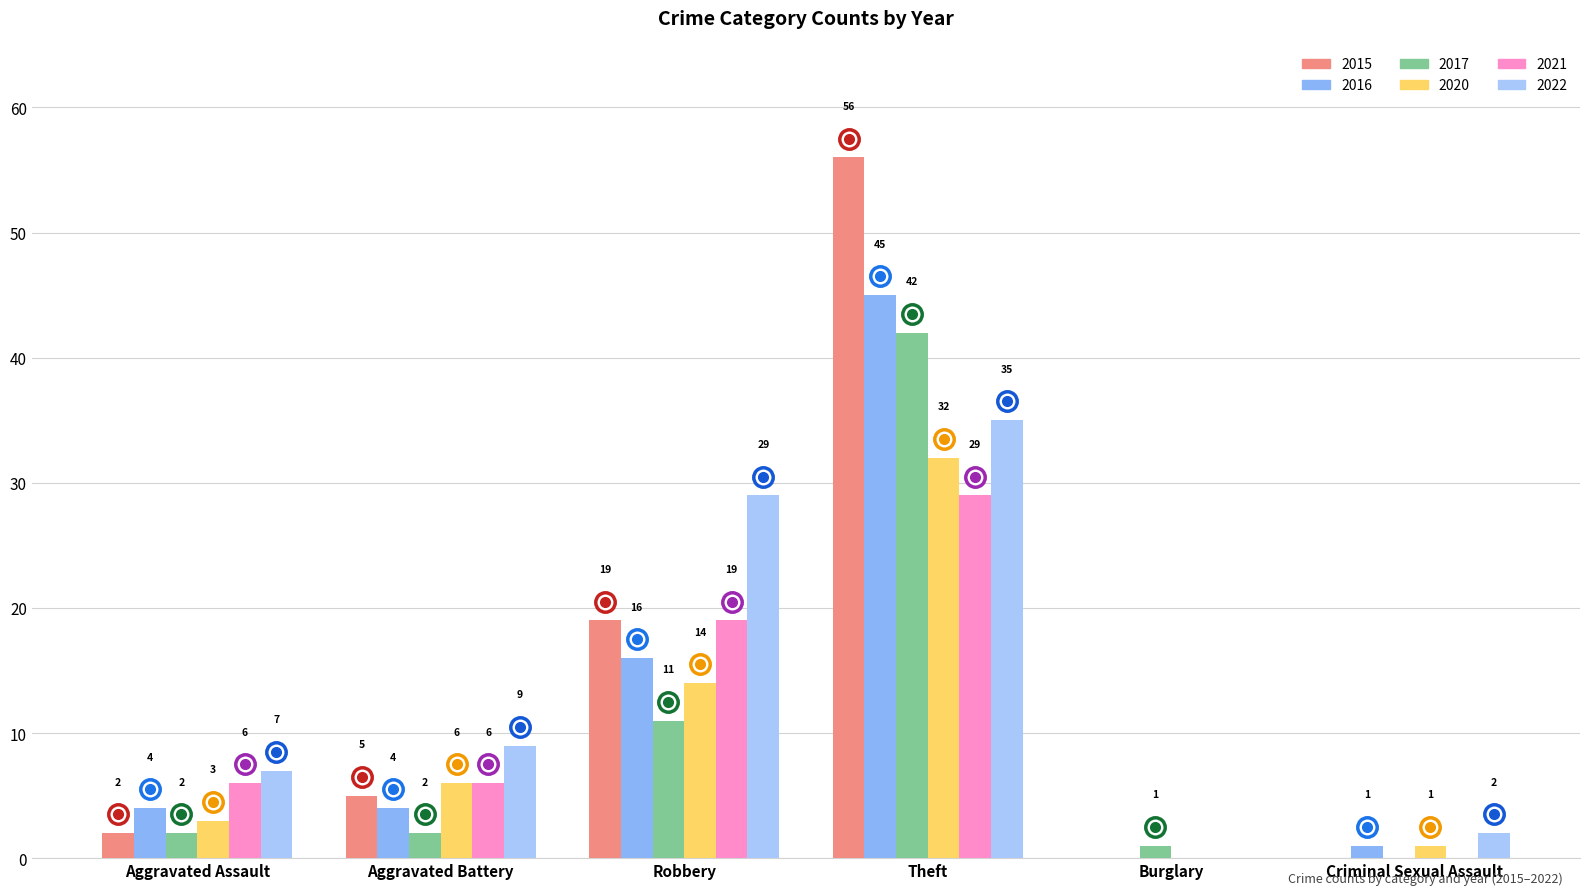

Does the chart contain stacked bars?

No